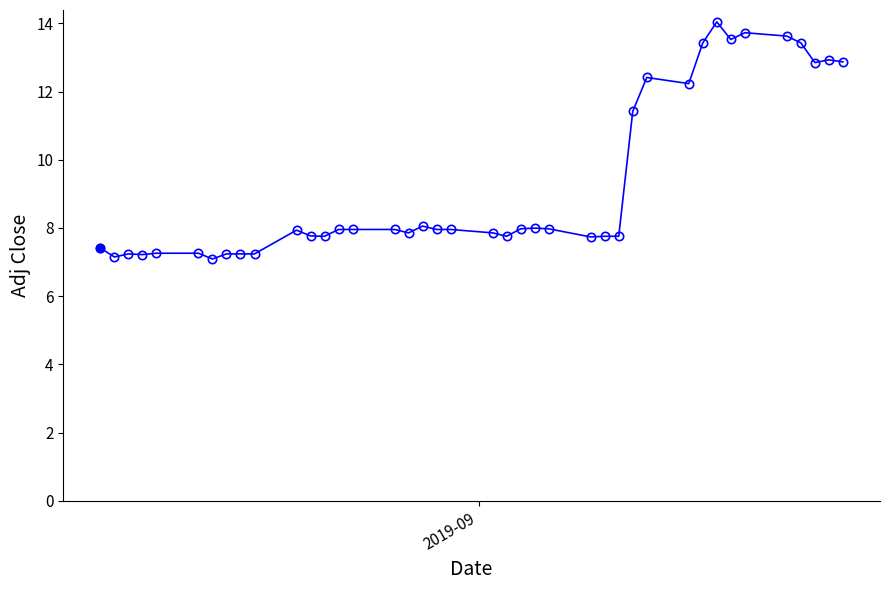

What is the value of the 11th point from the left?

7.9